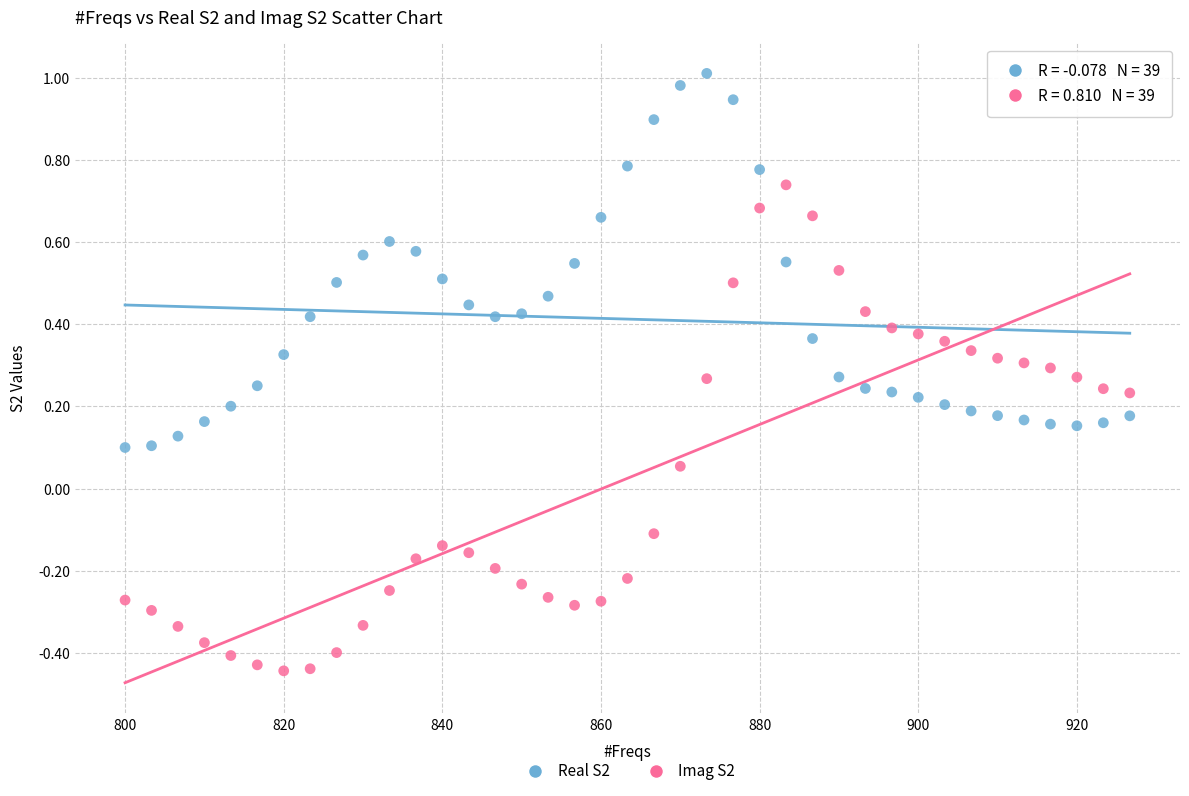

Which series has the widest spread of Y values?

Imag S2